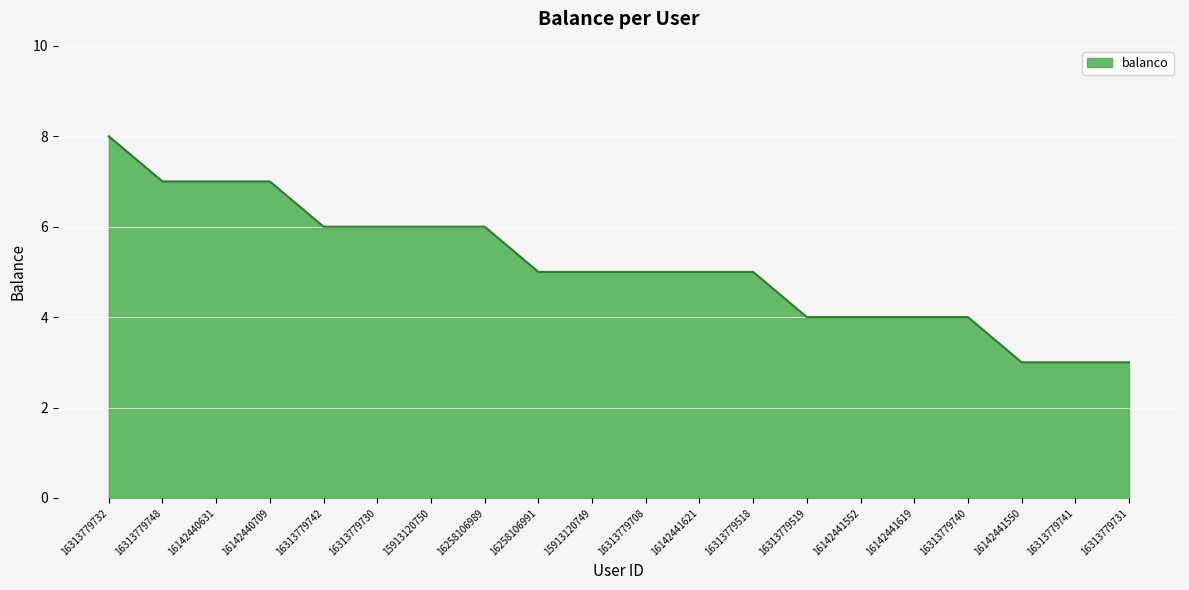

How many values are between 4 and 6?

13